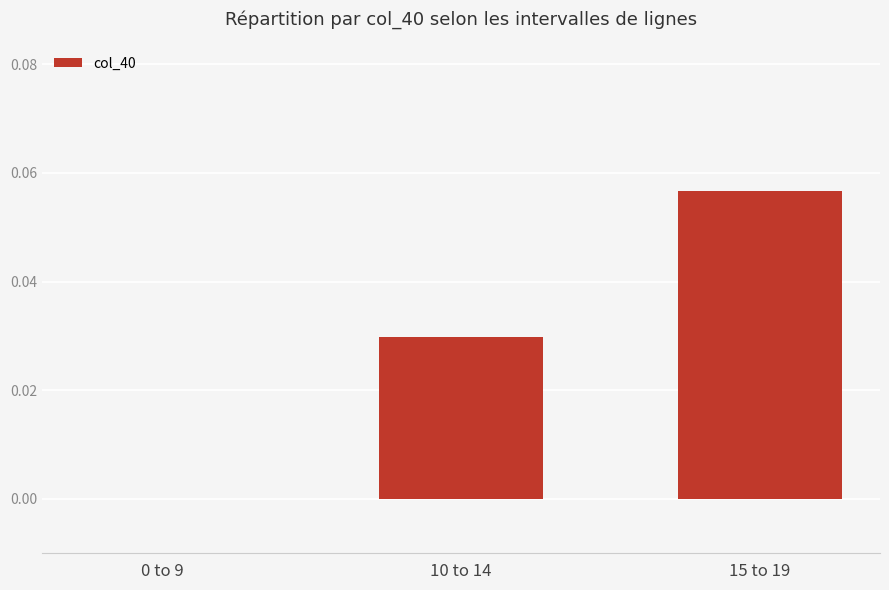

True or false: the data shows 0.0 at 10 to 14.

True